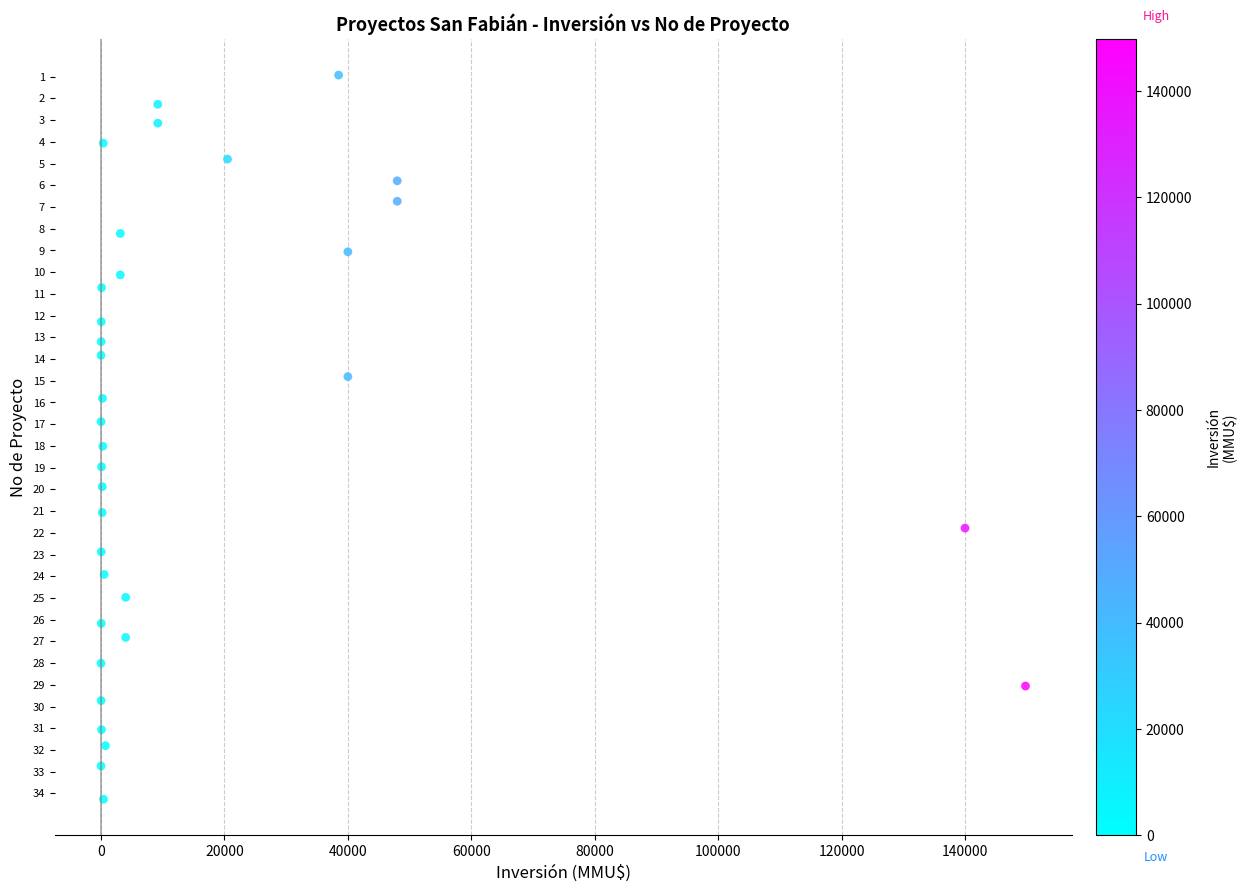

What is the range of X values (max minus min)?

149800.0